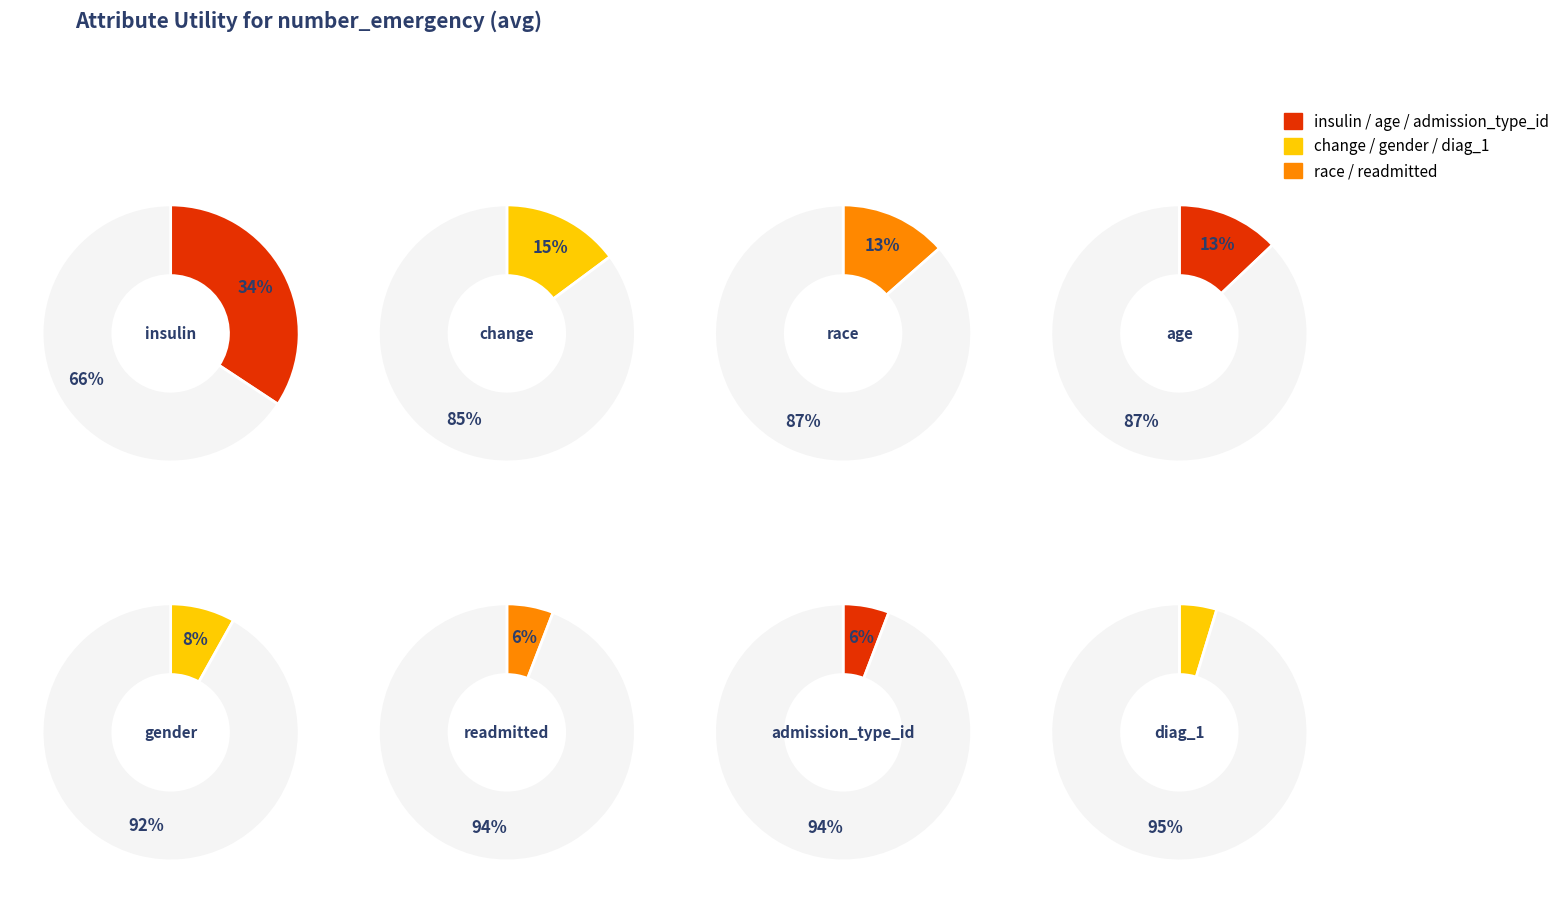

What percentage do change and diag_1 together represent?

19.5%